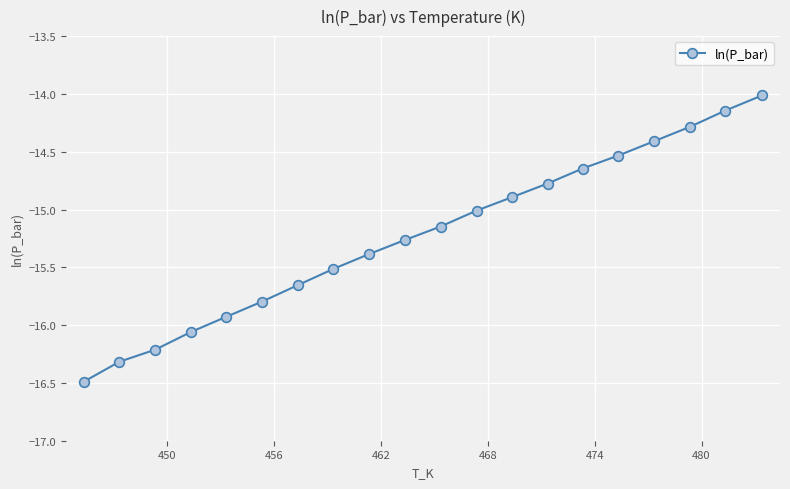

What is the greatest value displayed?

-14.0